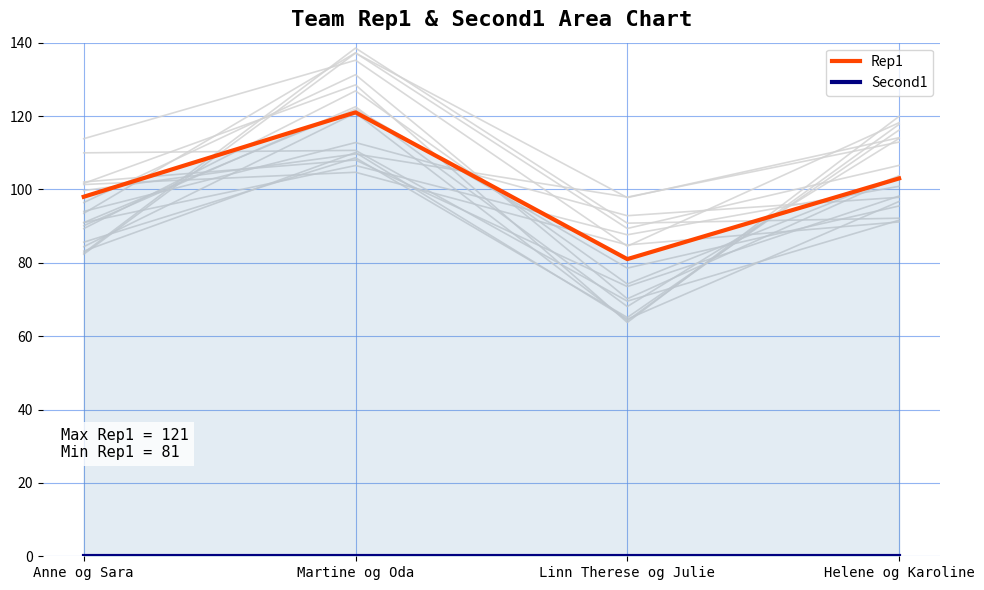

Which category has the lowest value across all series?

Anne og Sara